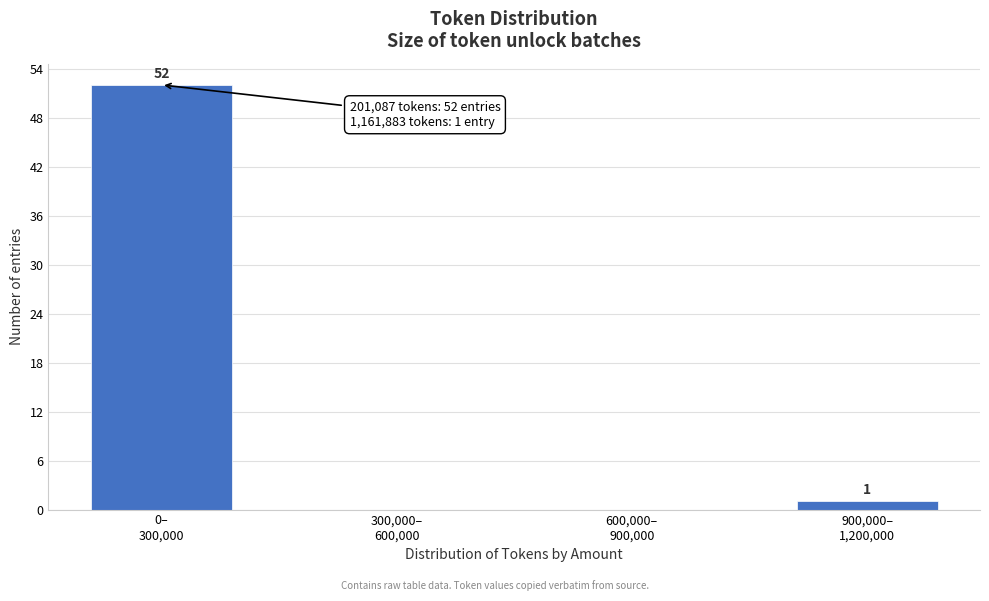

What is the maximum value shown in the chart?

52